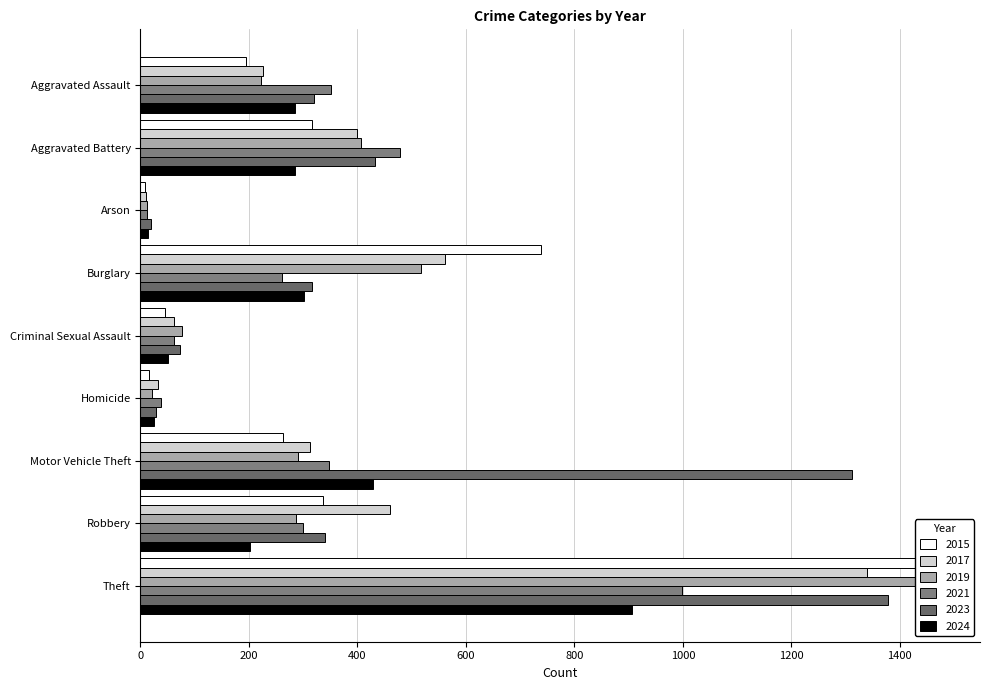

What is the difference between the second highest and second lowest values in the 2019 series?

495